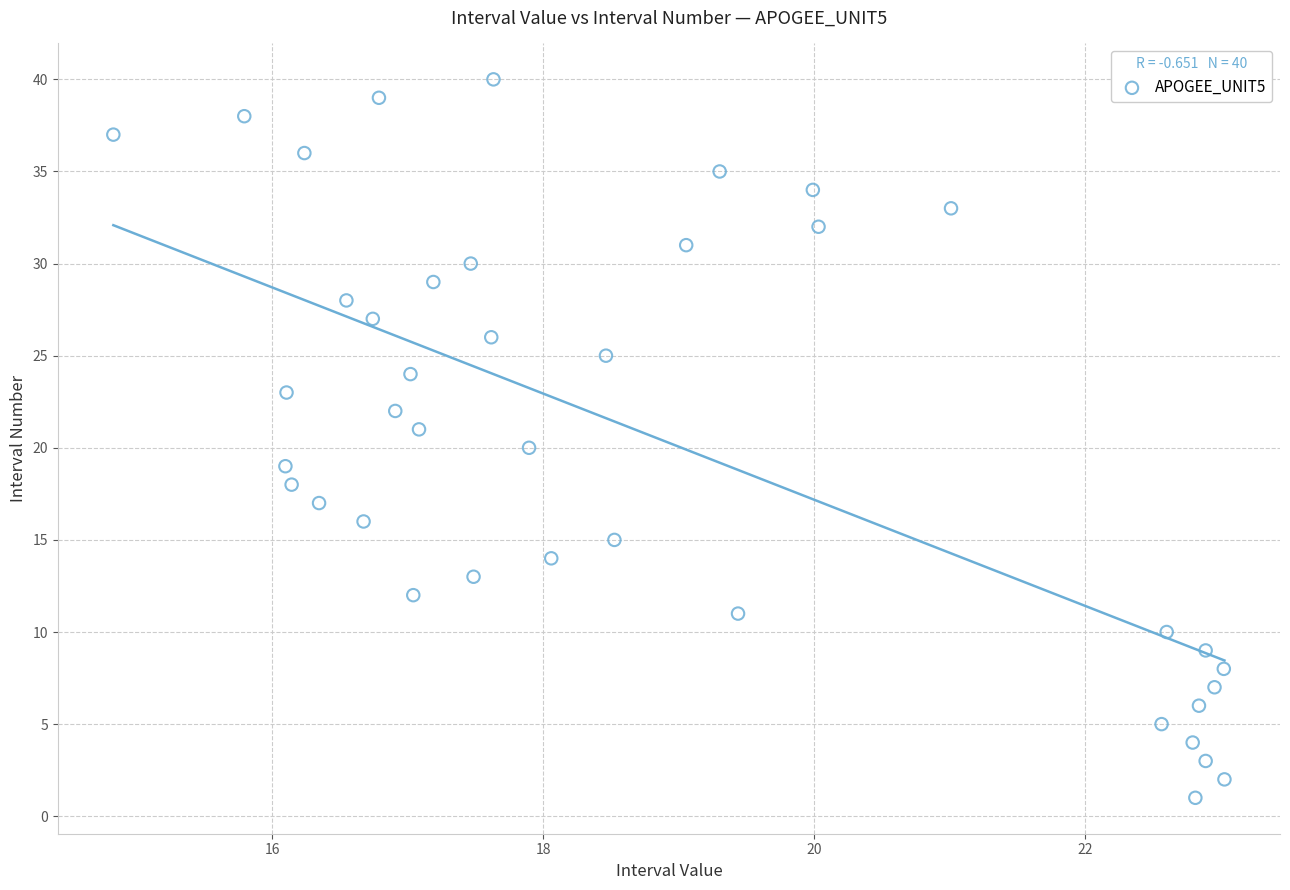

What is the range of Y values (max minus min)?

39